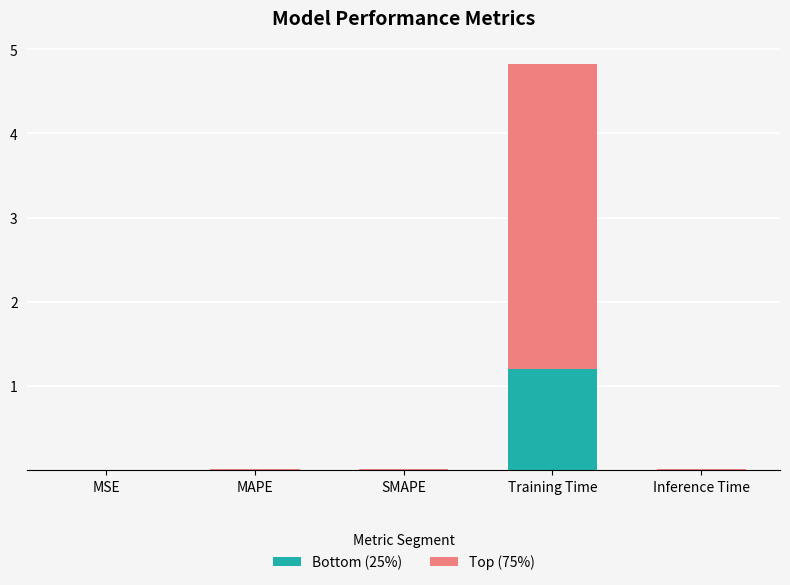

The value of Bottom (25%) at Training Time is 1.2. True or false?

True